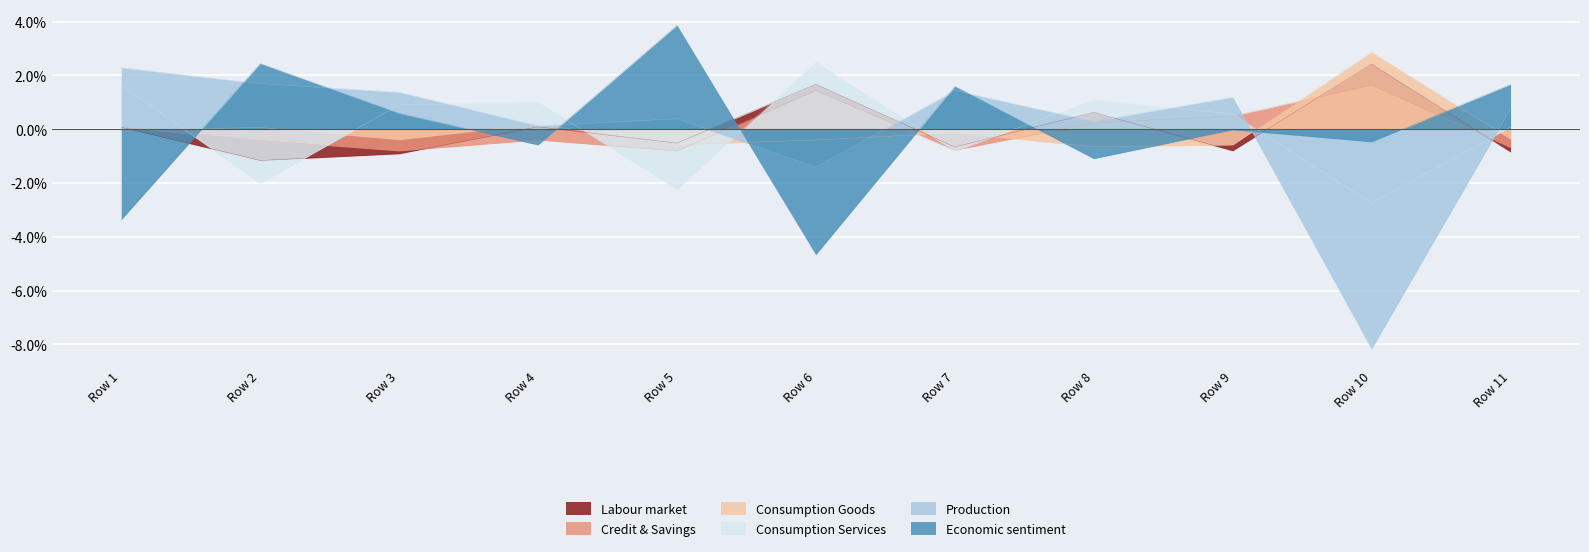

True or false: Economic sentiment has more than 2 points higher than both neighbors.

True